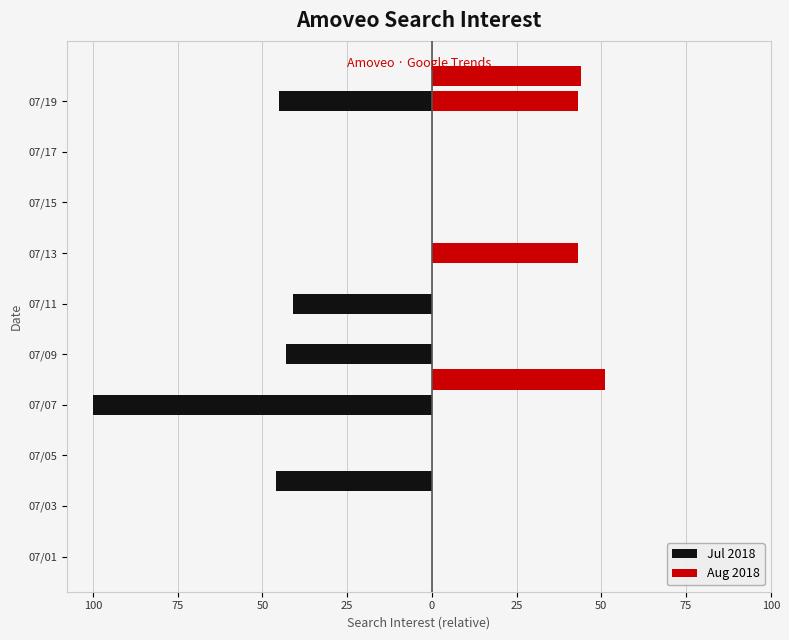

Which series has the widest spread of values?

Jul 2018